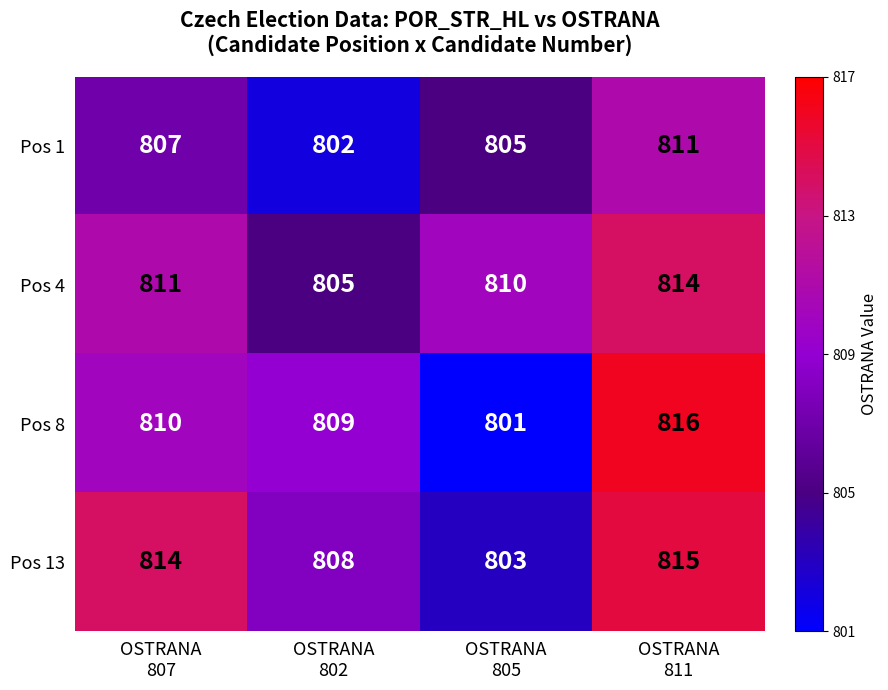

What is the difference between the highest and lowest values at OSTRANA
805?

9